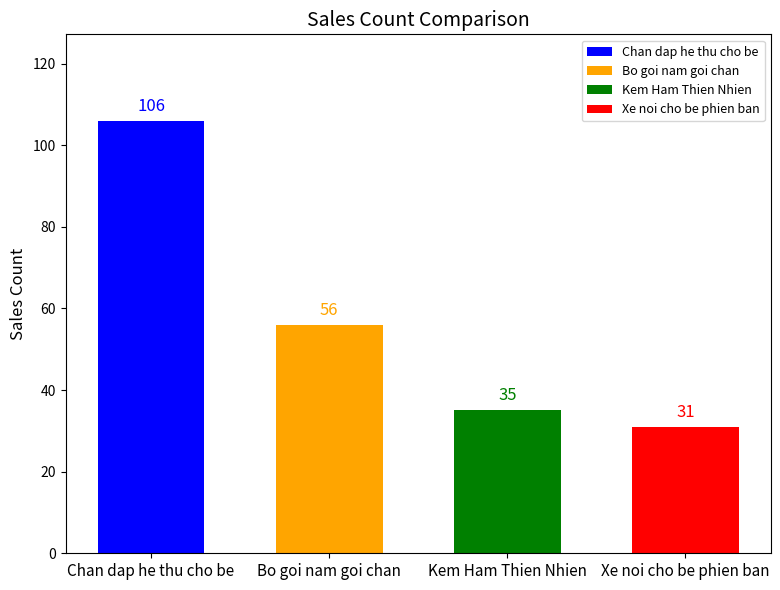

Reading left to right, list all the values displayed in this chart.

106	56	35	31